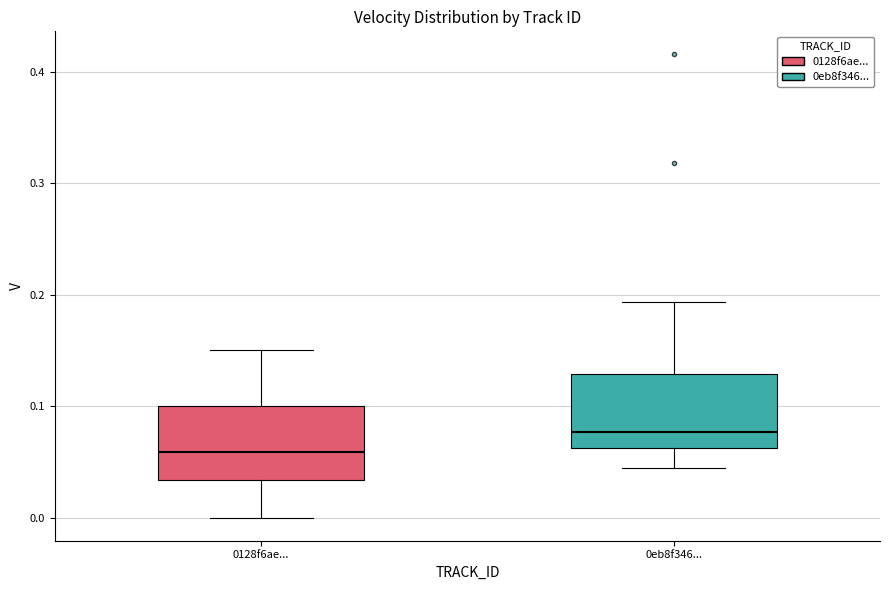

Reading left to right, read every box against the y-axis: the position of its median line, the range the box covers, and the ends of its whiskers. The values are not printed on the chart, so give them approximately, as read against the axis.

0128f6ae...: median 0.06, box 0.03 to 0.10, whiskers 0.00 to 0.15
0eb8f346...: median 0.08, box 0.06 to 0.13, whiskers 0.04 to 0.19